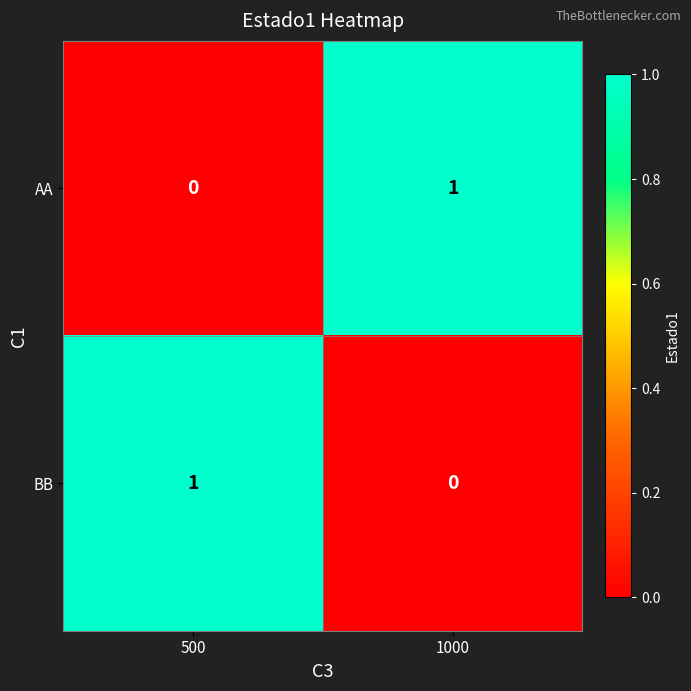

The value of BB at 1000 is 0. True or false?

True